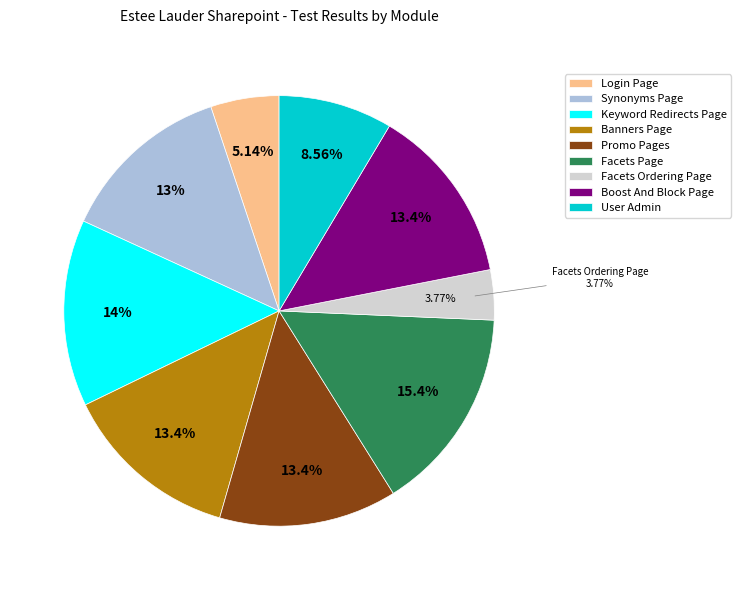

Which slice is the largest?

Facets Page